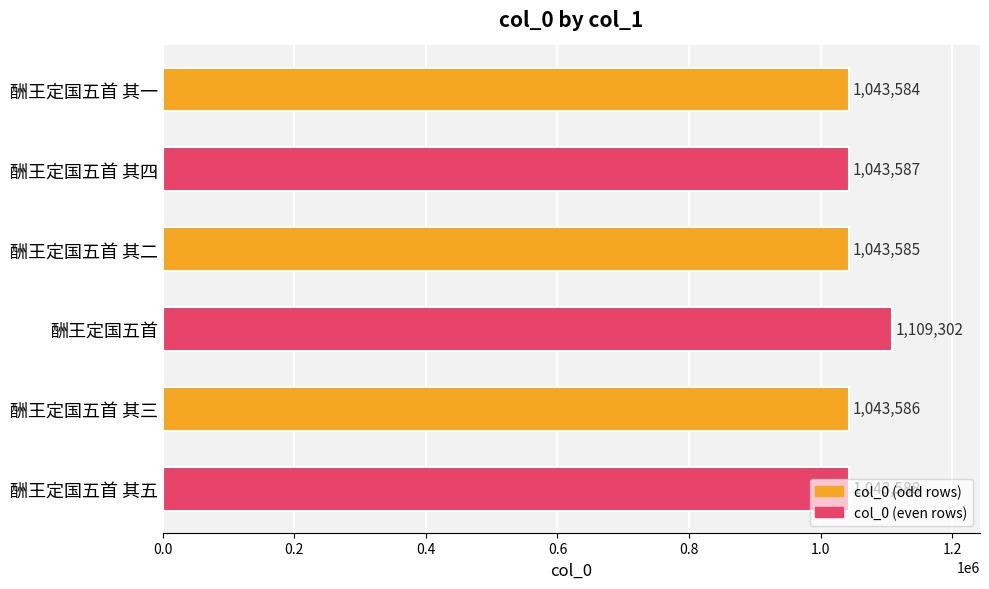

Where is the data nearest to the value 1076443?

酬王定国五首 其五